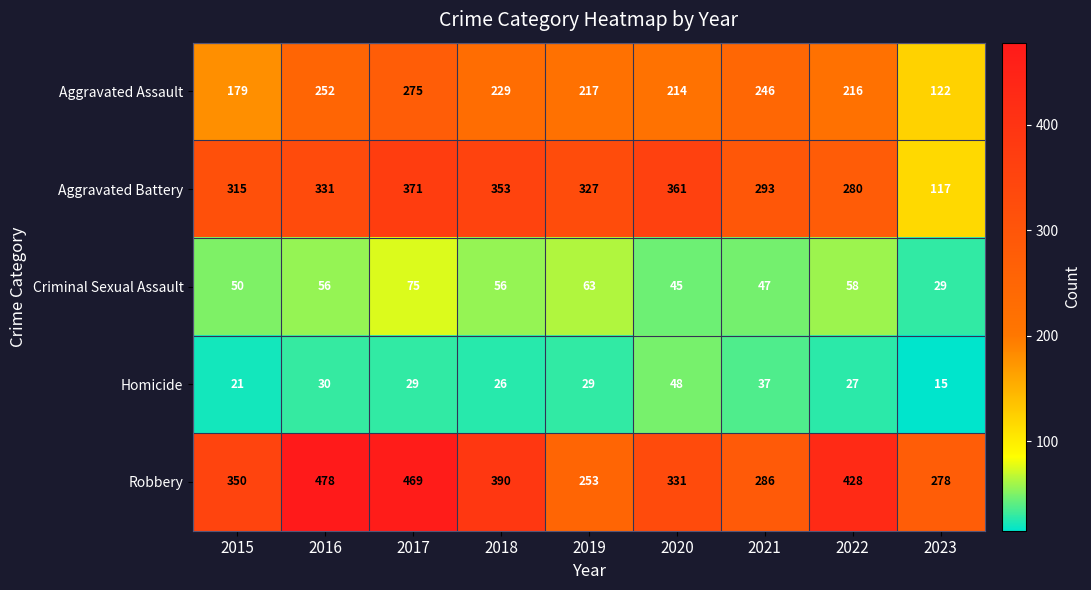

How many series are shown in this chart?

5